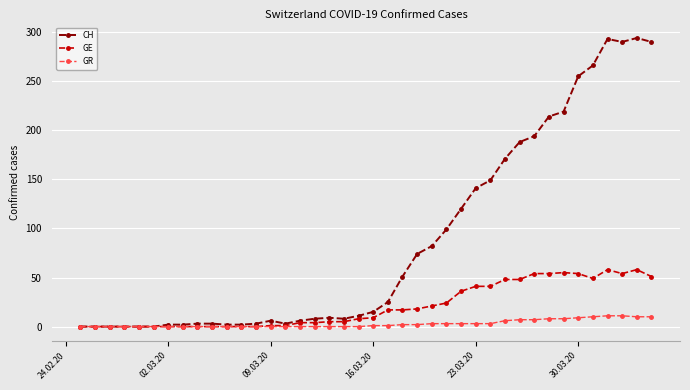

Which series has the largest total across all categories?

CH